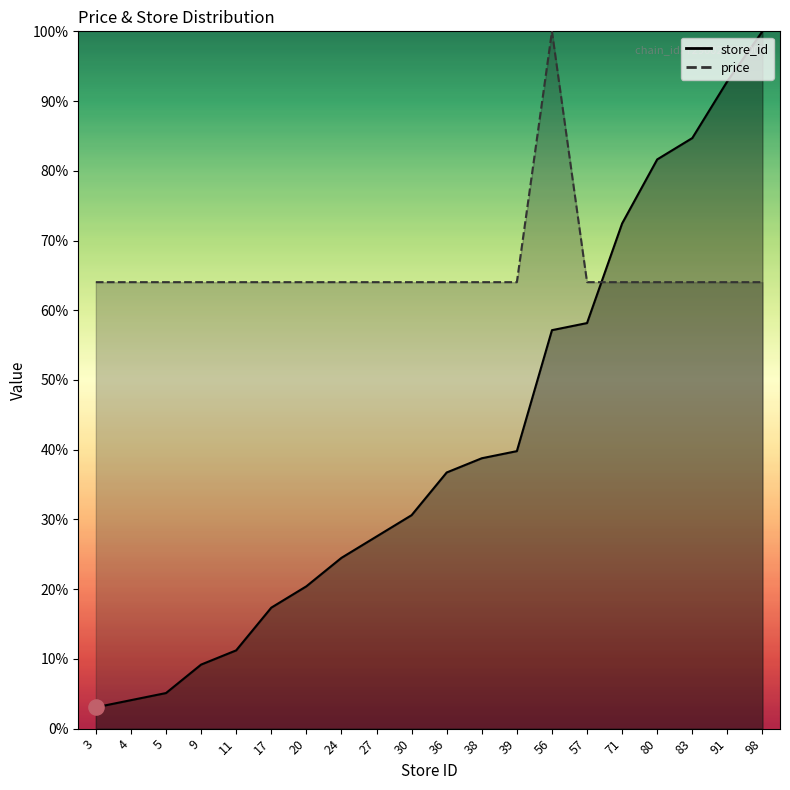

What is the total value across all series at 9?

73.2